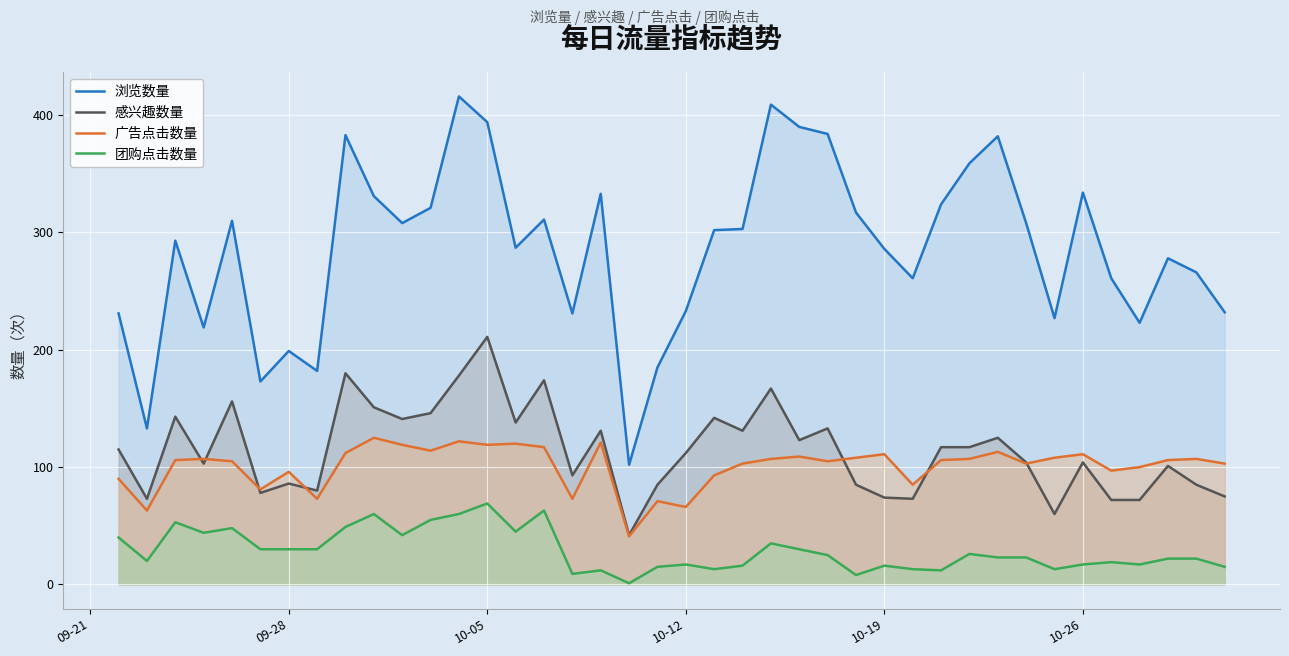

The value of 感兴趣数量 at 10-26 is 104. True or false?

True